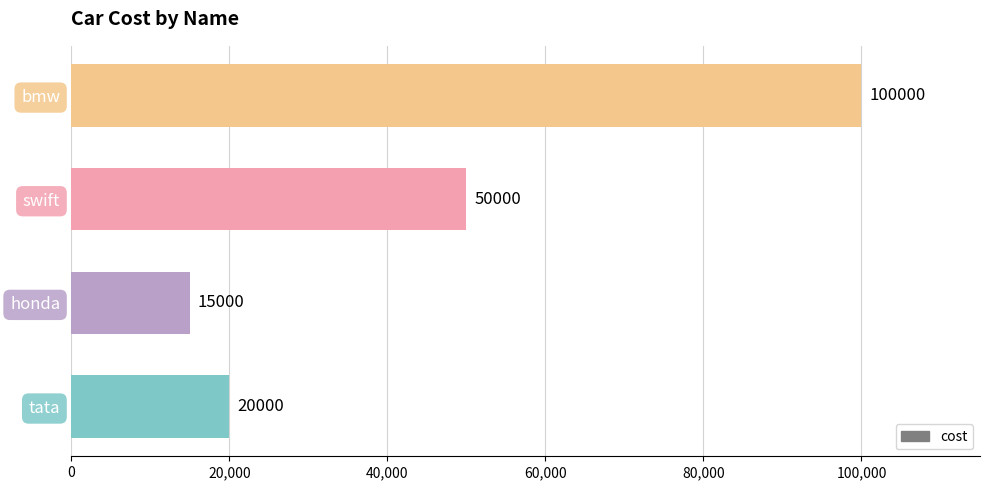

Reading bottom to top, transcribe all the data shown in this chart.

tata=20000	honda=15000	swift=50000	bmw=100000